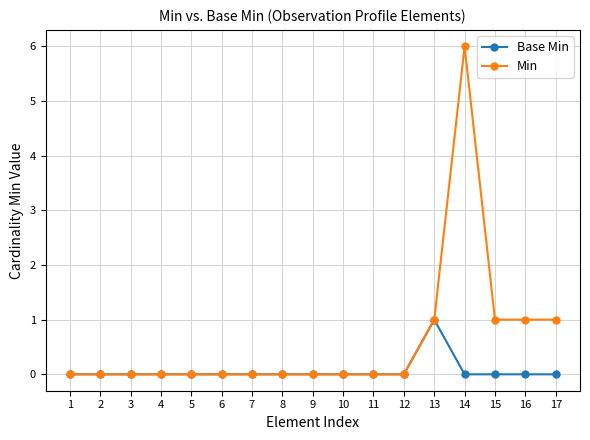

The Base Min series shows 0 at 9. True or false?

True